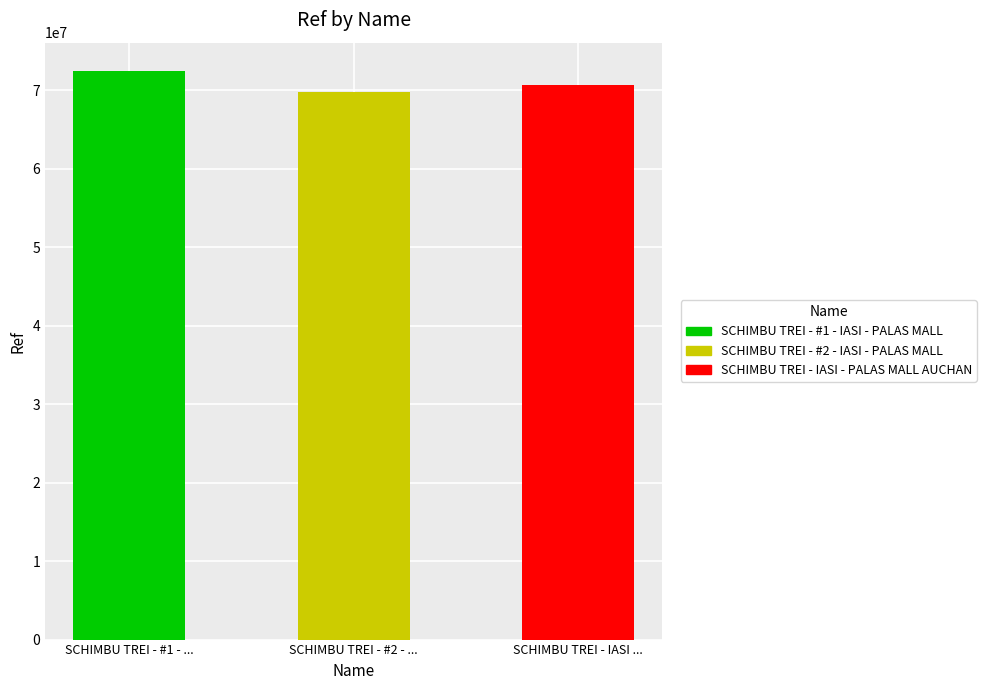

Read the value at SCHIMBU TREI - #1 - ..., to the nearest 50.

72418950